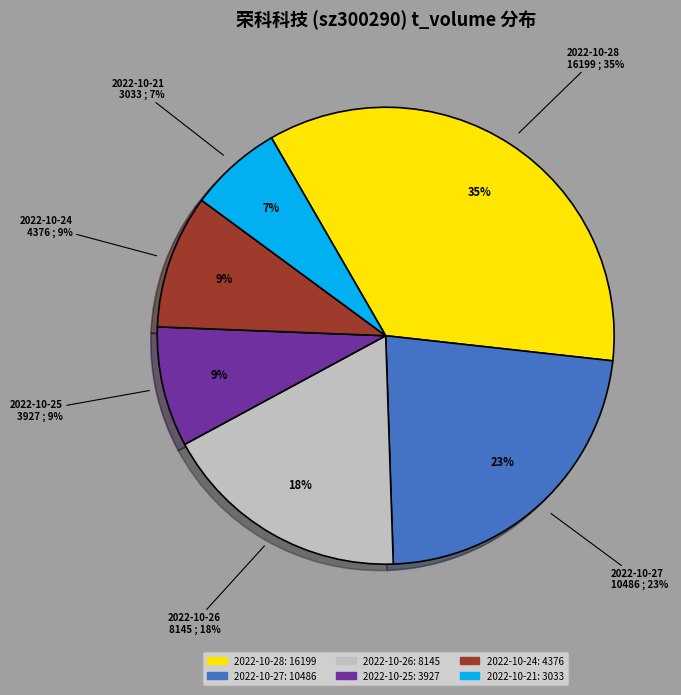

Is there a majority slice in this chart?

No